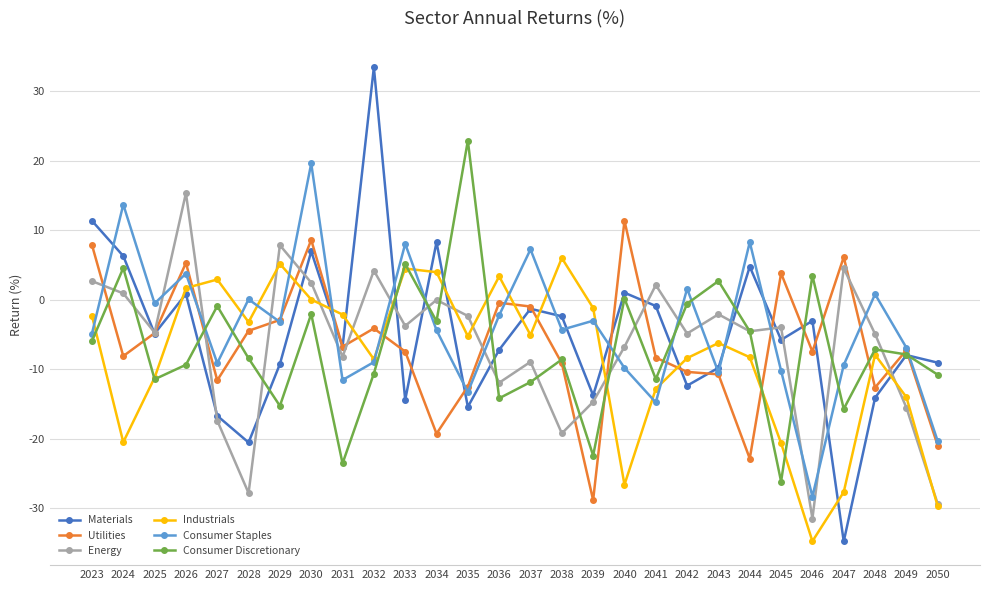

What is the value of the Utilities point at the 4th from the left?

5.3